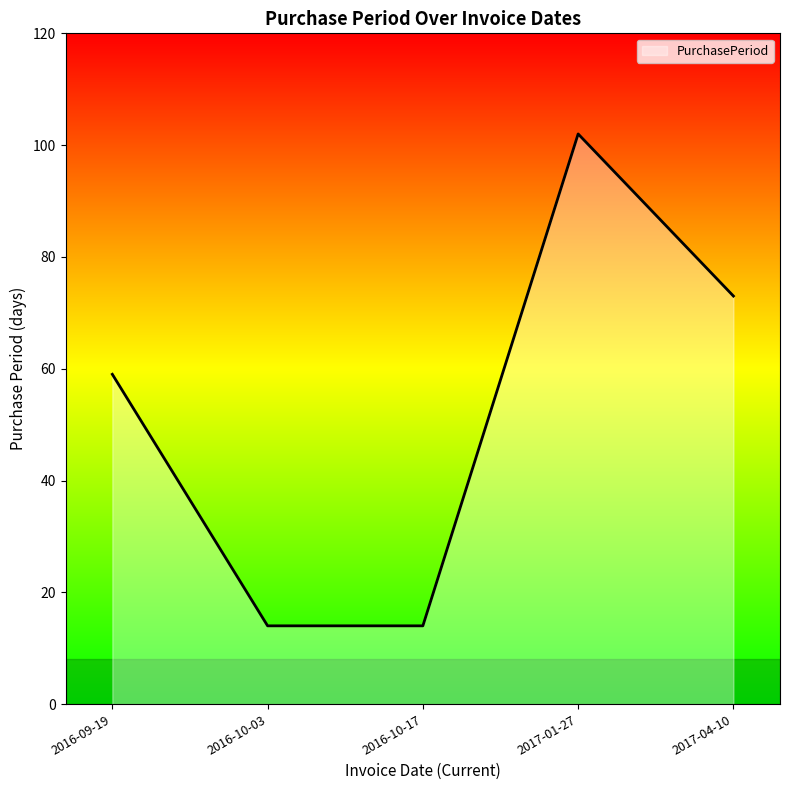

Where is the first local maximum?

2017-01-27